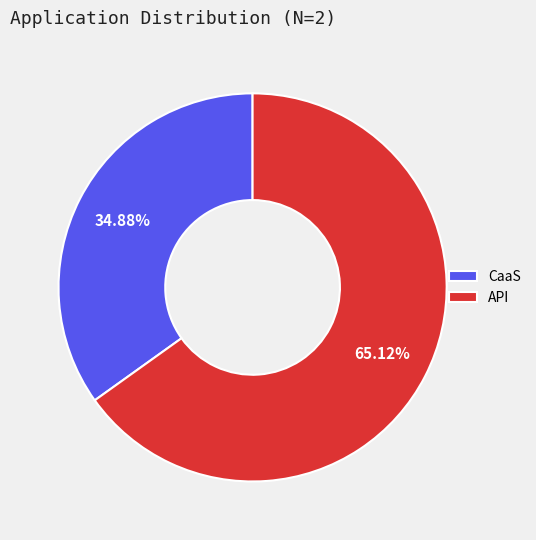

What percentage do API and CaaS together represent?

100.0%